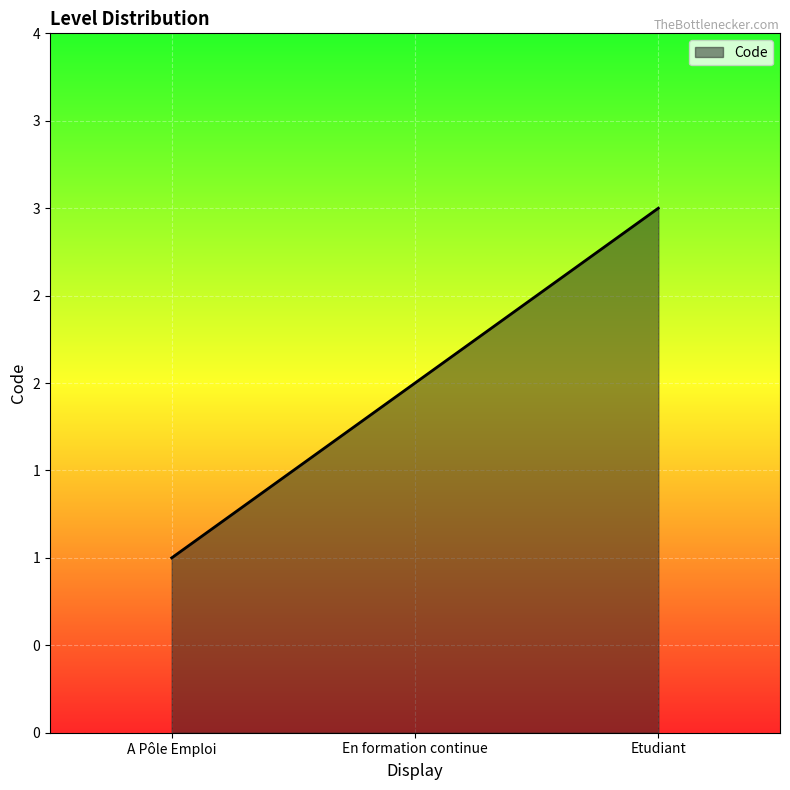

Which has a higher value, A Pôle Emploi or Etudiant?

Etudiant